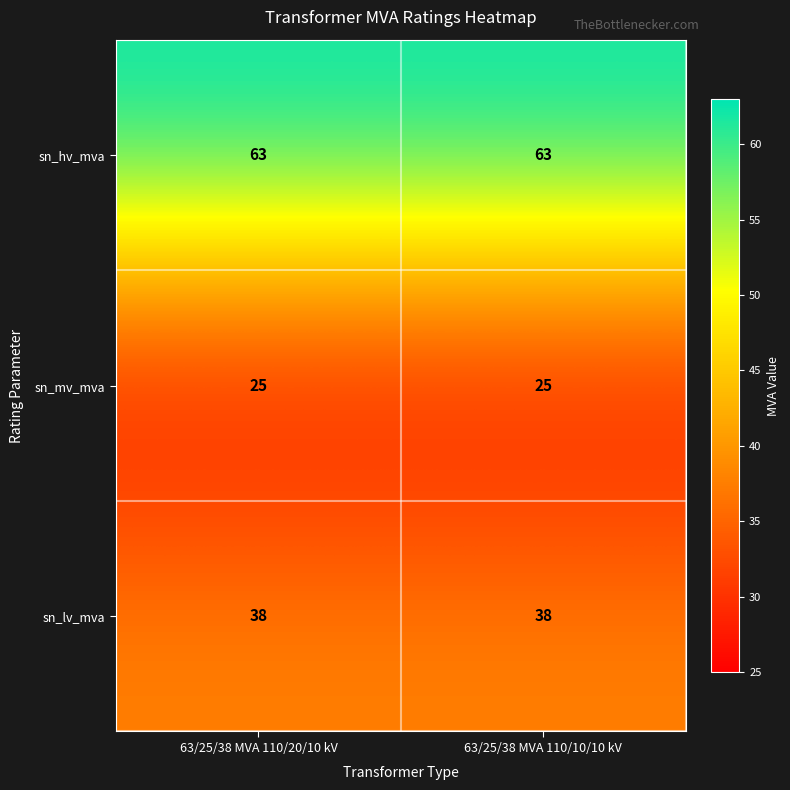

How many series are shown in this chart?

3